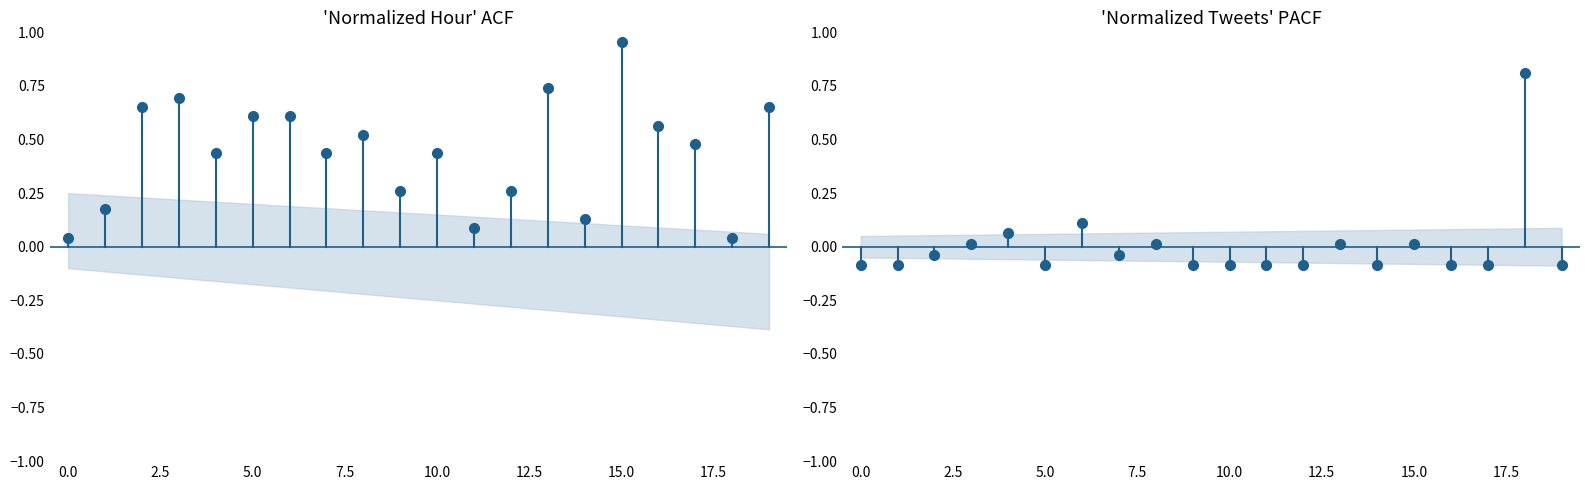

List the series in order of their peak value, highest first.

Normalized hour, Normalized tweets